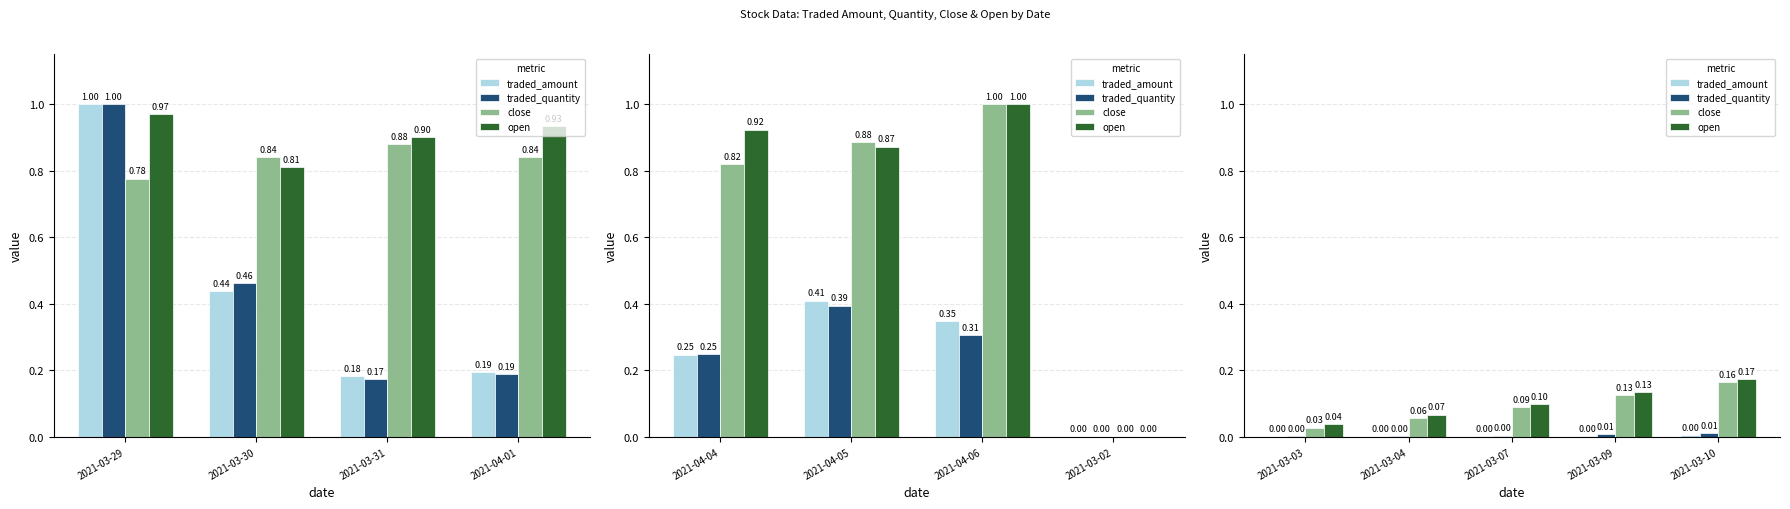

How many series are shown in this chart?

4